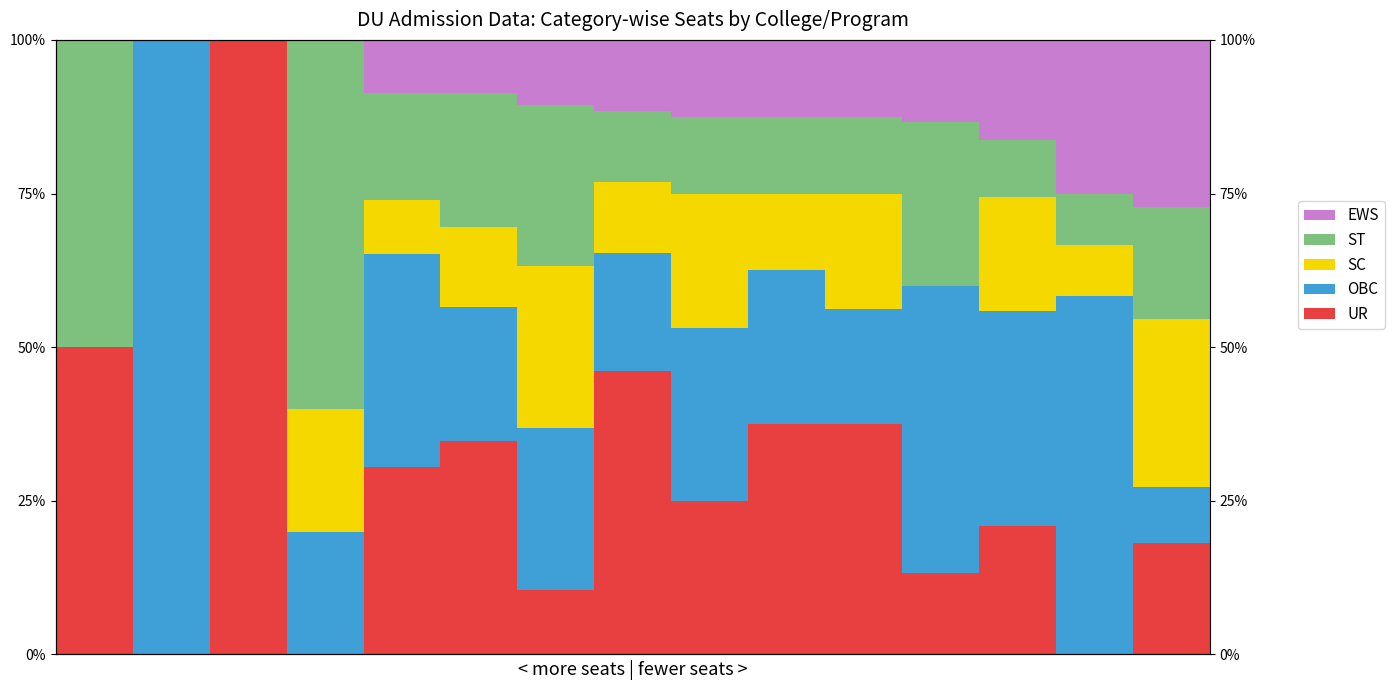

What is the difference between the maximum and minimum values in the ST series?

60.0